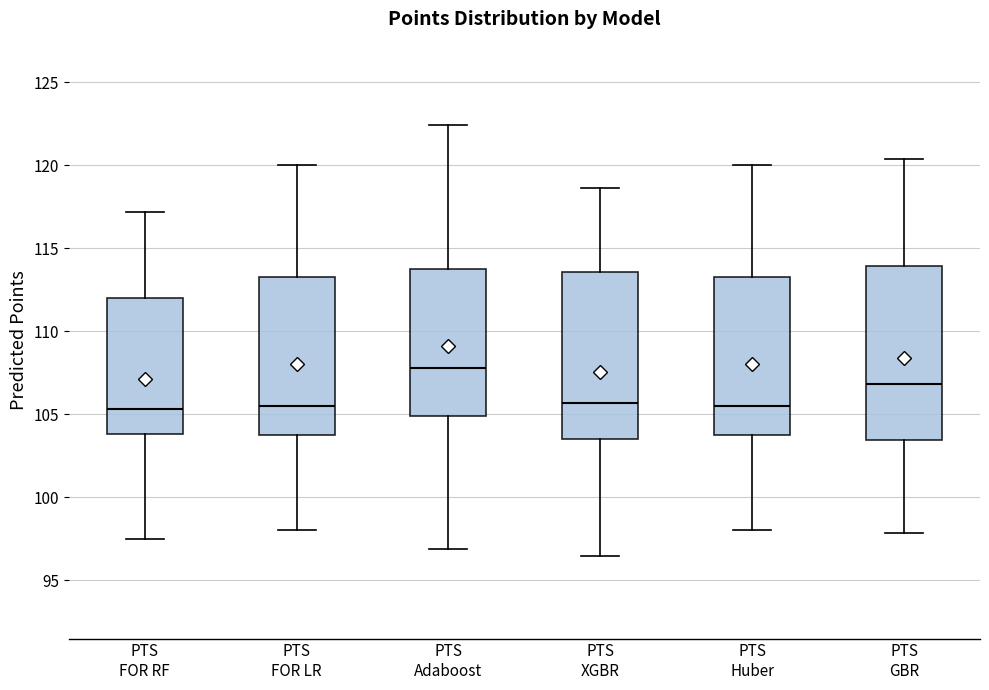

Reading left to right, read every box against the y-axis: the position of its median line, the range the box covers, and the ends of its whiskers. The values are not printed on the chart, so give them approximately, as read against the axis.

PTS FOR RF: median 105.5, box 104.0 to 112.0, whiskers 97.5 to 117.0
PTS FOR LR: median 105.5, box 103.5 to 113.0, whiskers 98.0 to 120.0
PTS Adaboost: median 108.0, box 105.0 to 113.5, whiskers 97.0 to 122.5
PTS XGBR: median 105.5, box 103.5 to 113.5, whiskers 96.5 to 118.5
PTS Huber: median 105.5, box 103.5 to 113.0, whiskers 98.0 to 120.0
PTS GBR: median 107.0, box 103.5 to 114.0, whiskers 98.0 to 120.5